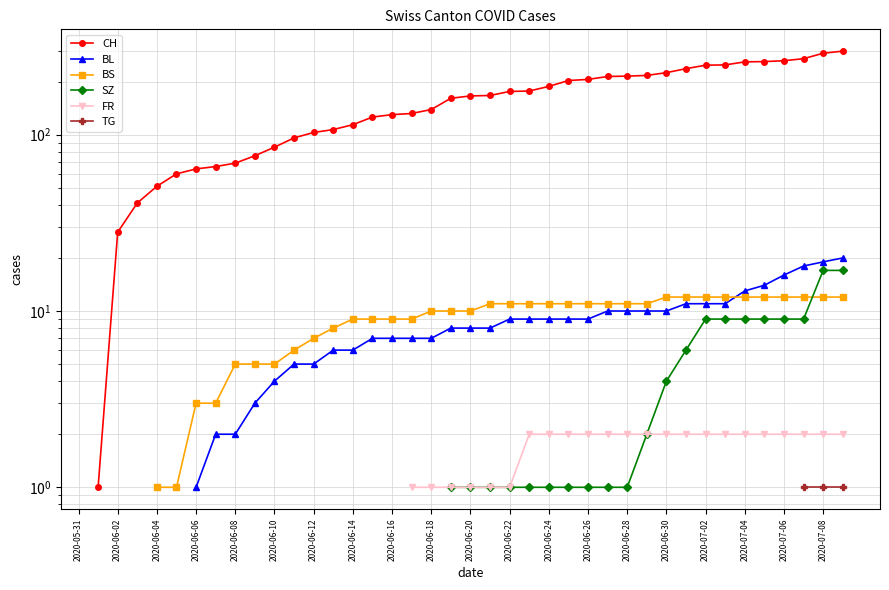

The CH series shows 481.7 at 37. True or false?

False